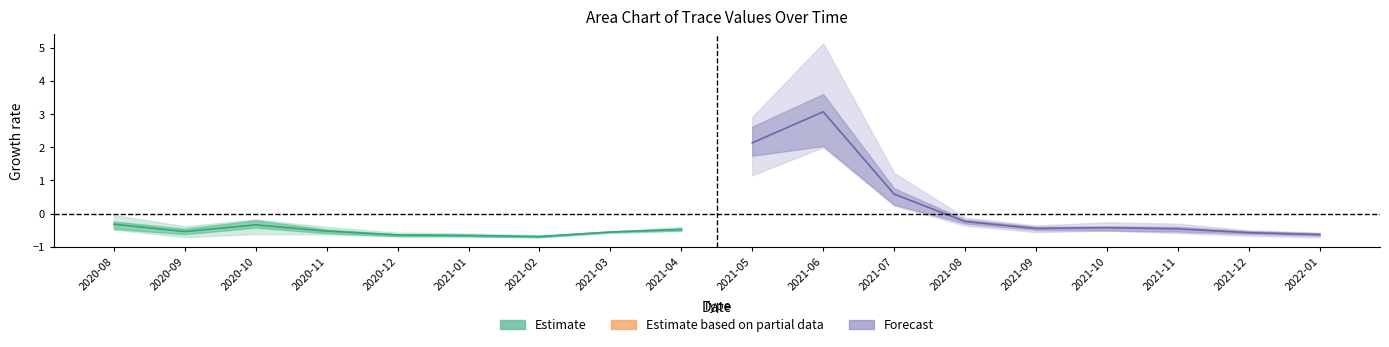

What is the label of the 2nd point from the left?

2020-09